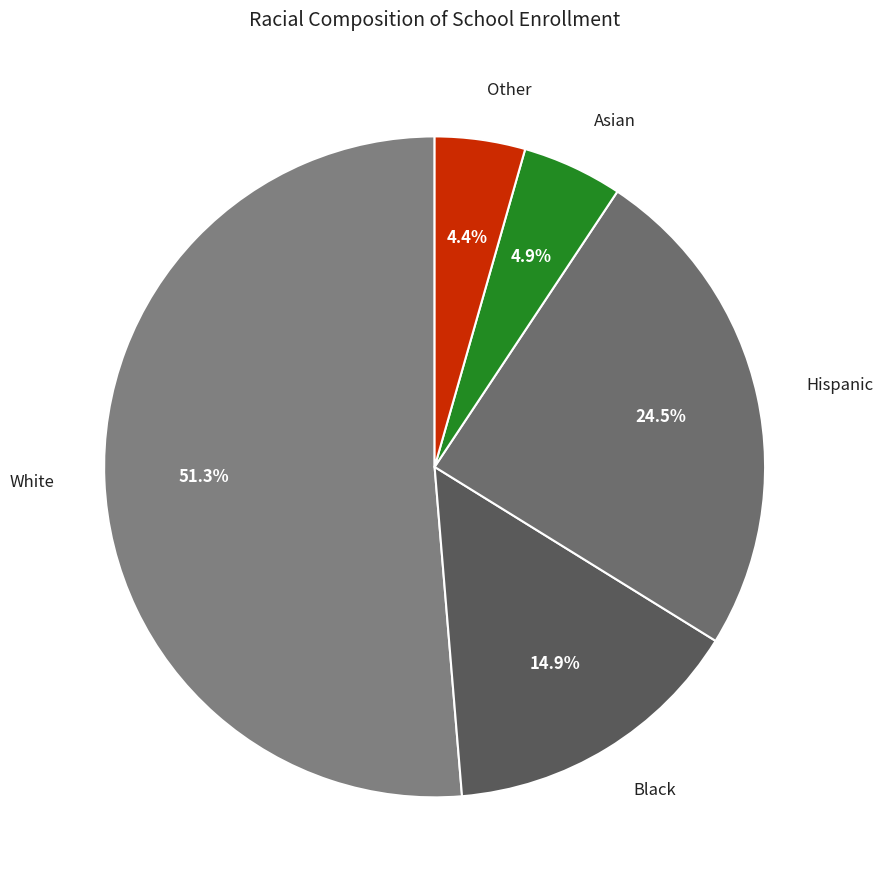

Count the number of slices in the pie.

5